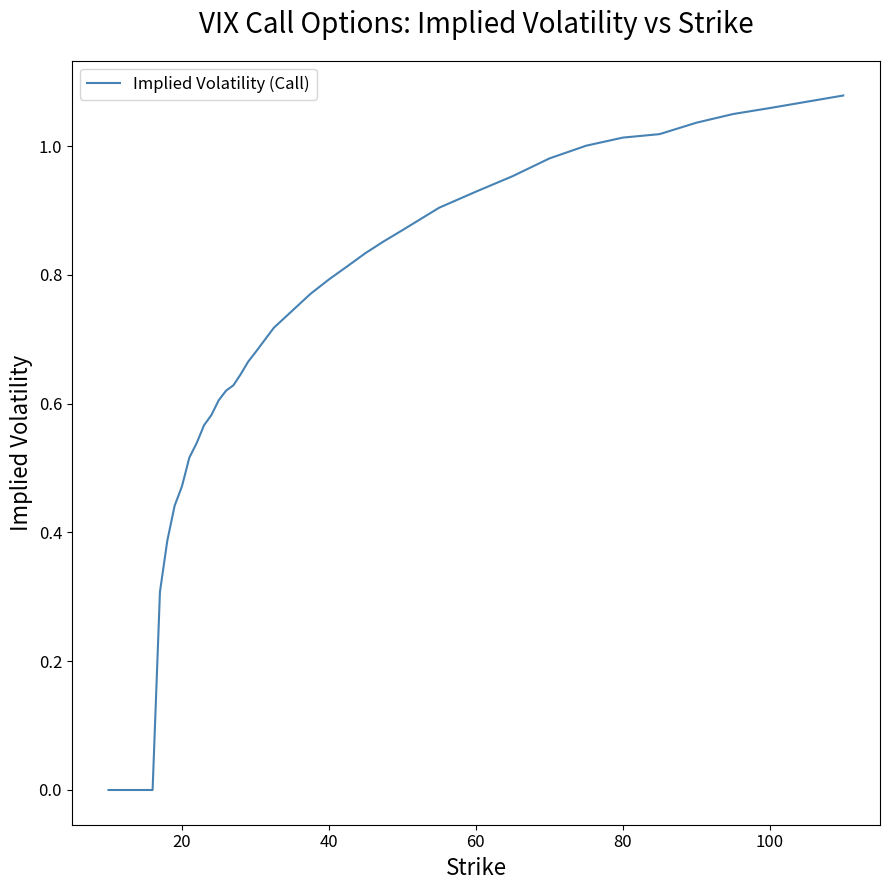

Does the chart have visible grid lines?

No